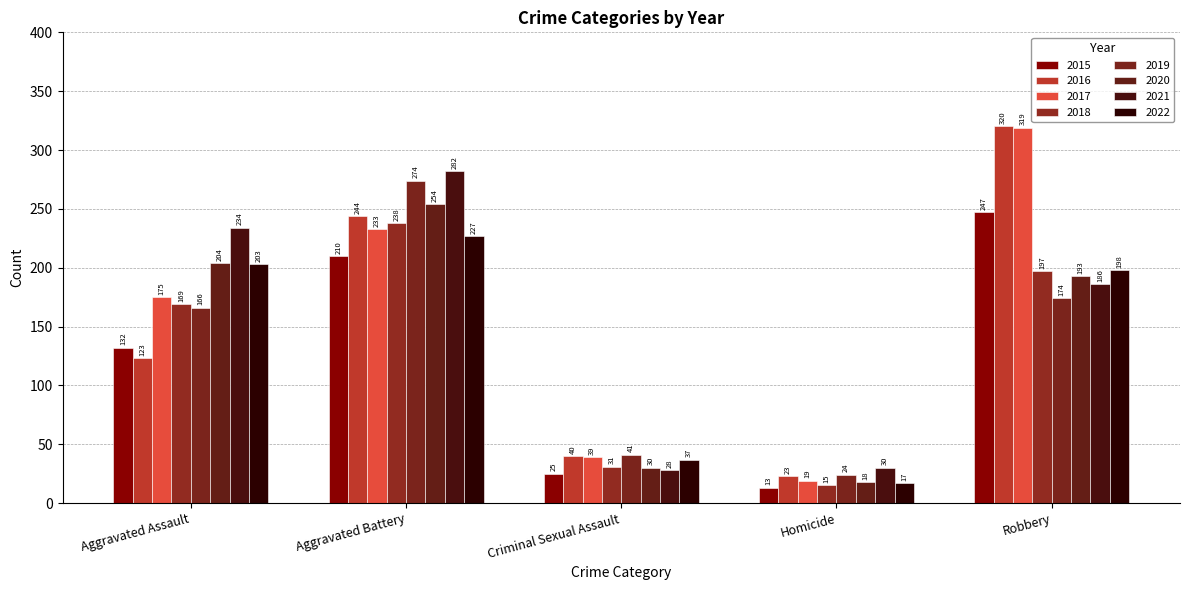

Are the bars grouped side by side (vs. stacked)?

Yes